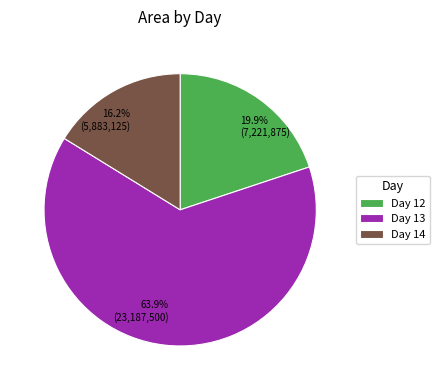

Count the number of slices in the pie.

3